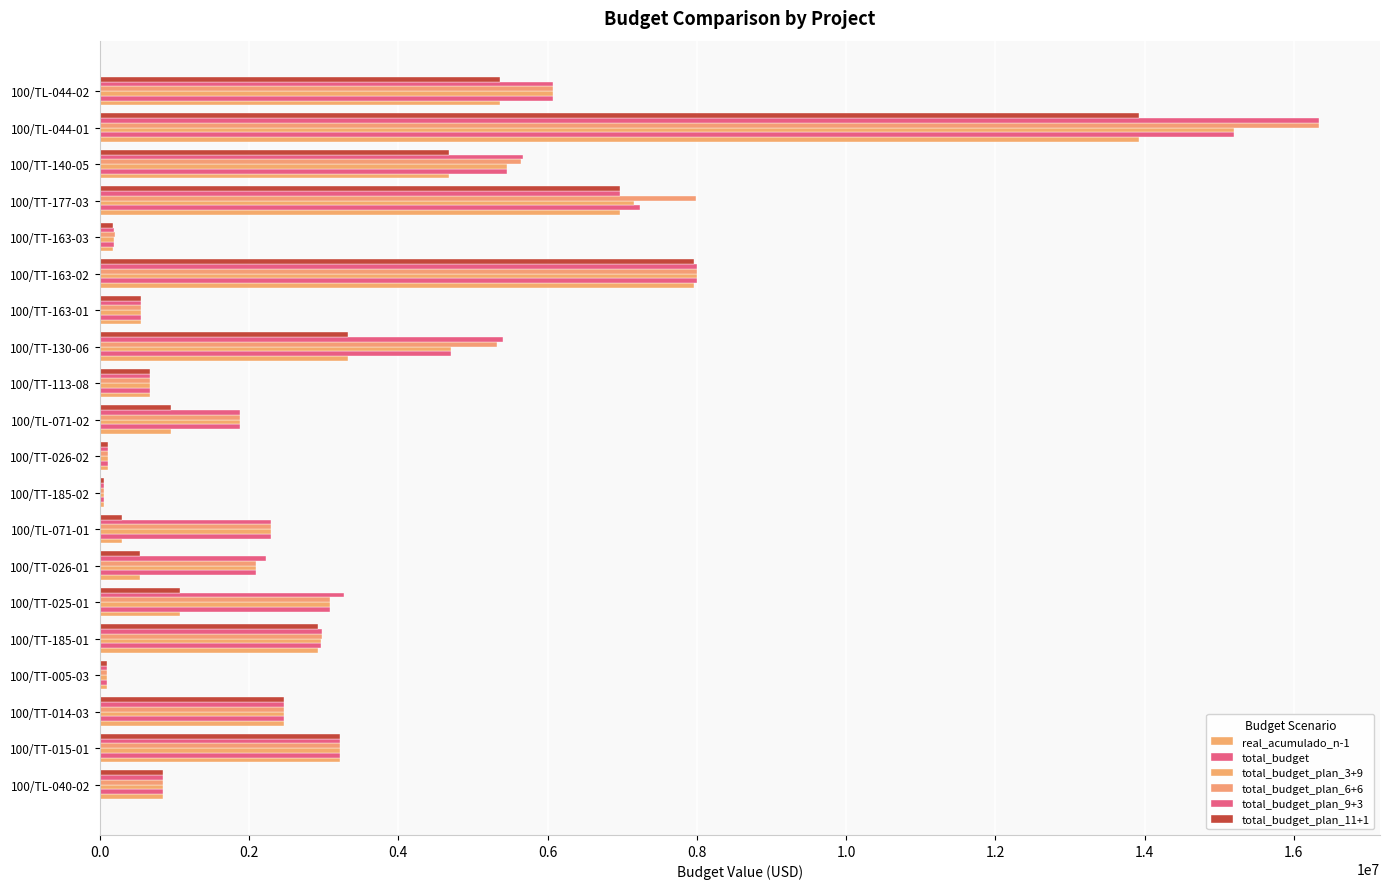

What is the value of the total_budget_plan_9+3 bar at the 6th from the left?

3272353.4